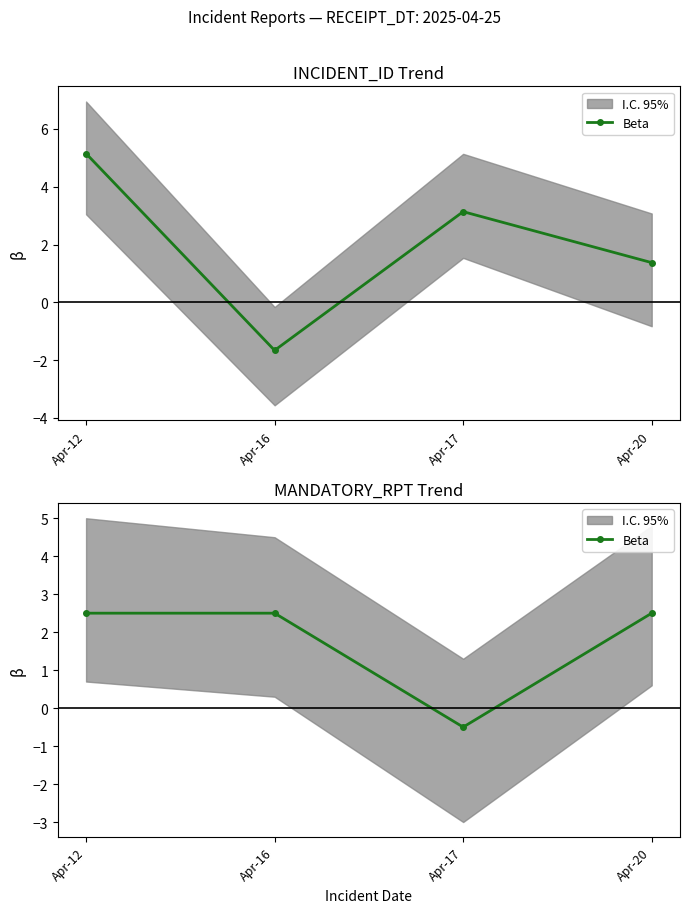

The chart shows a value of 2.5 at Apr-12. True or false?

True